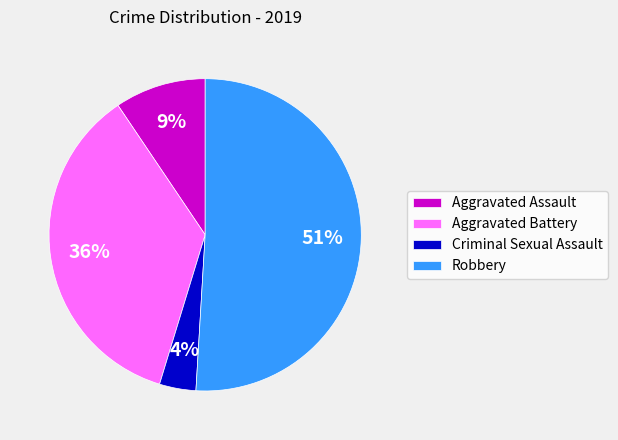

What is the smallest slice in the pie chart?

Criminal Sexual Assault